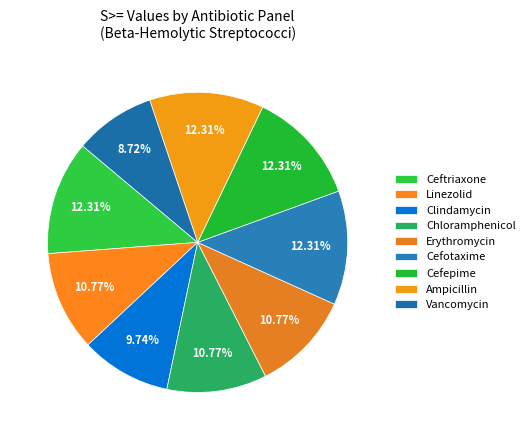

Is it true that Linezolid is 11% of the pie?

True